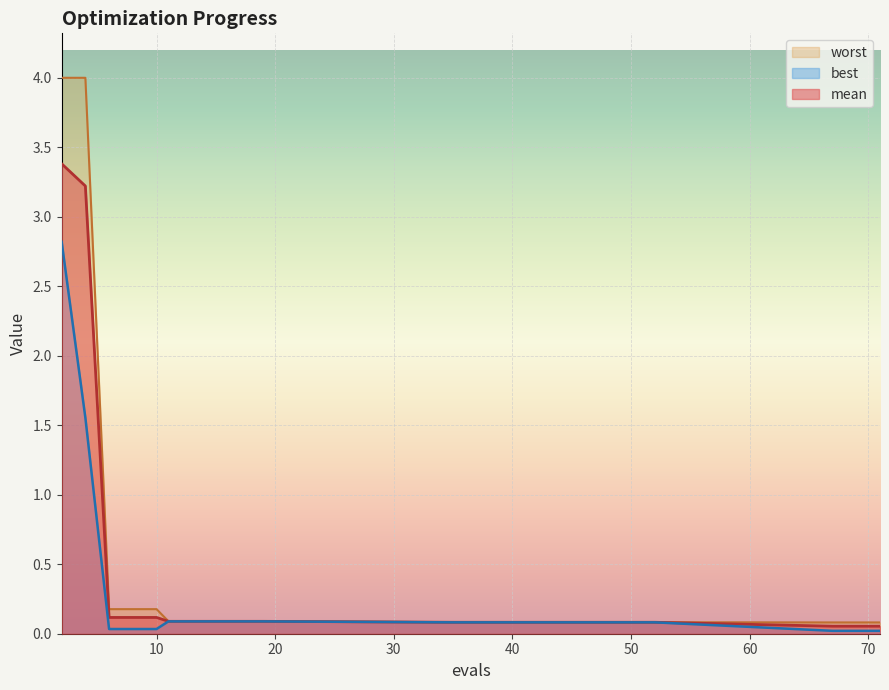

True or false: worst and mean intersect in this chart.

False